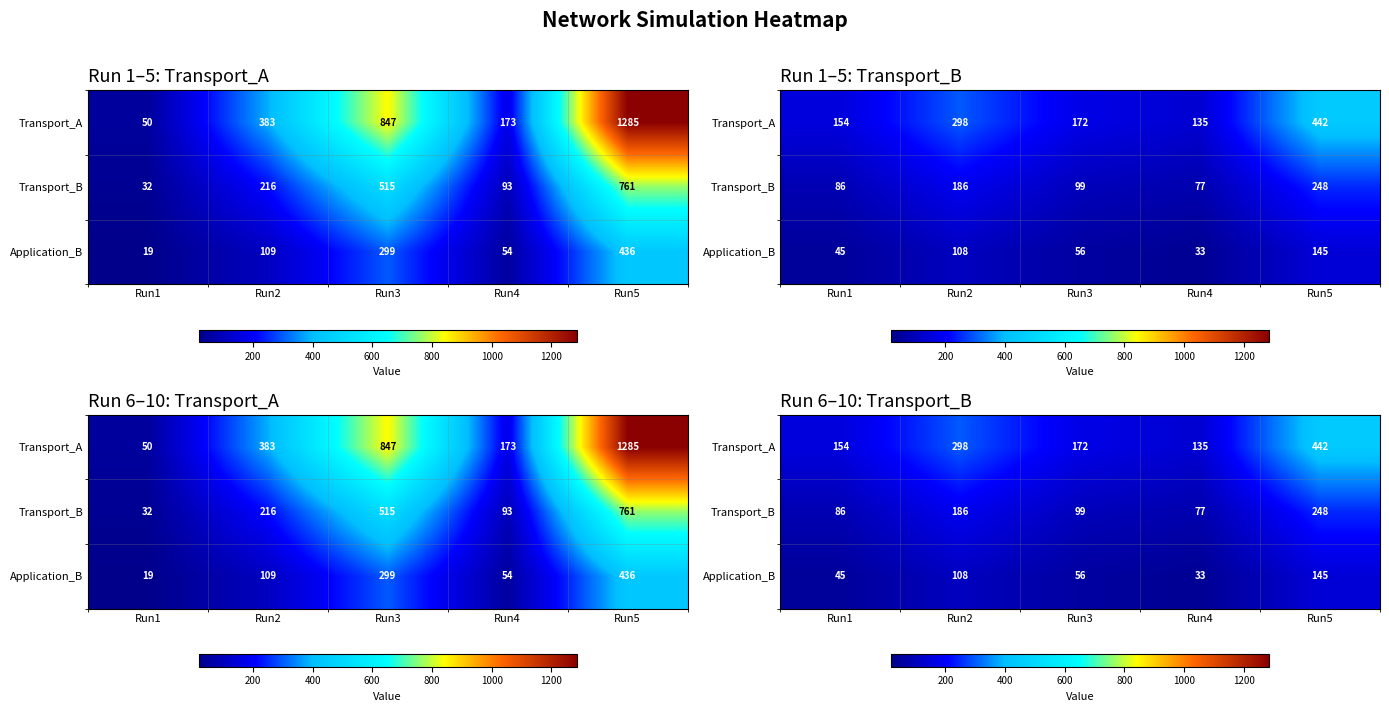

Rank the series by their average value, from lowest to highest.

Application_B, Transport_B, Transport_A